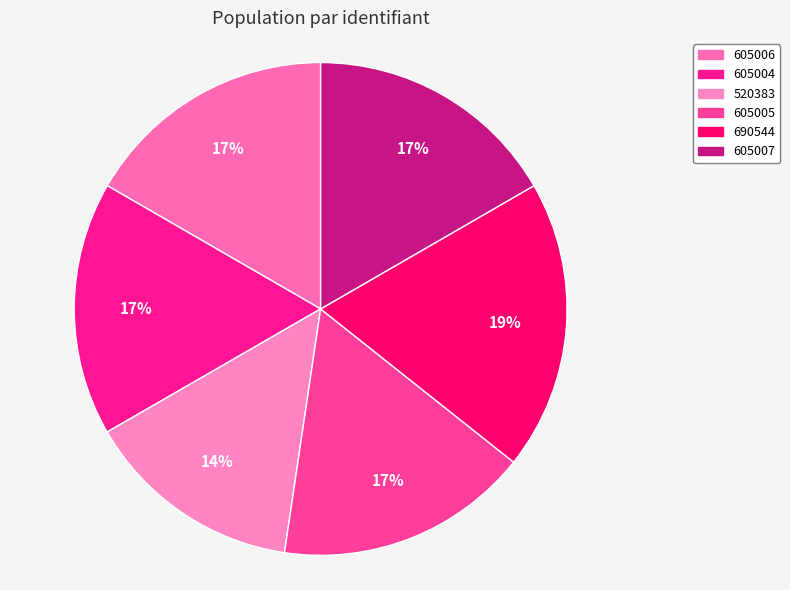

What percentage is the 605005 slice, to the nearest percent?

17%